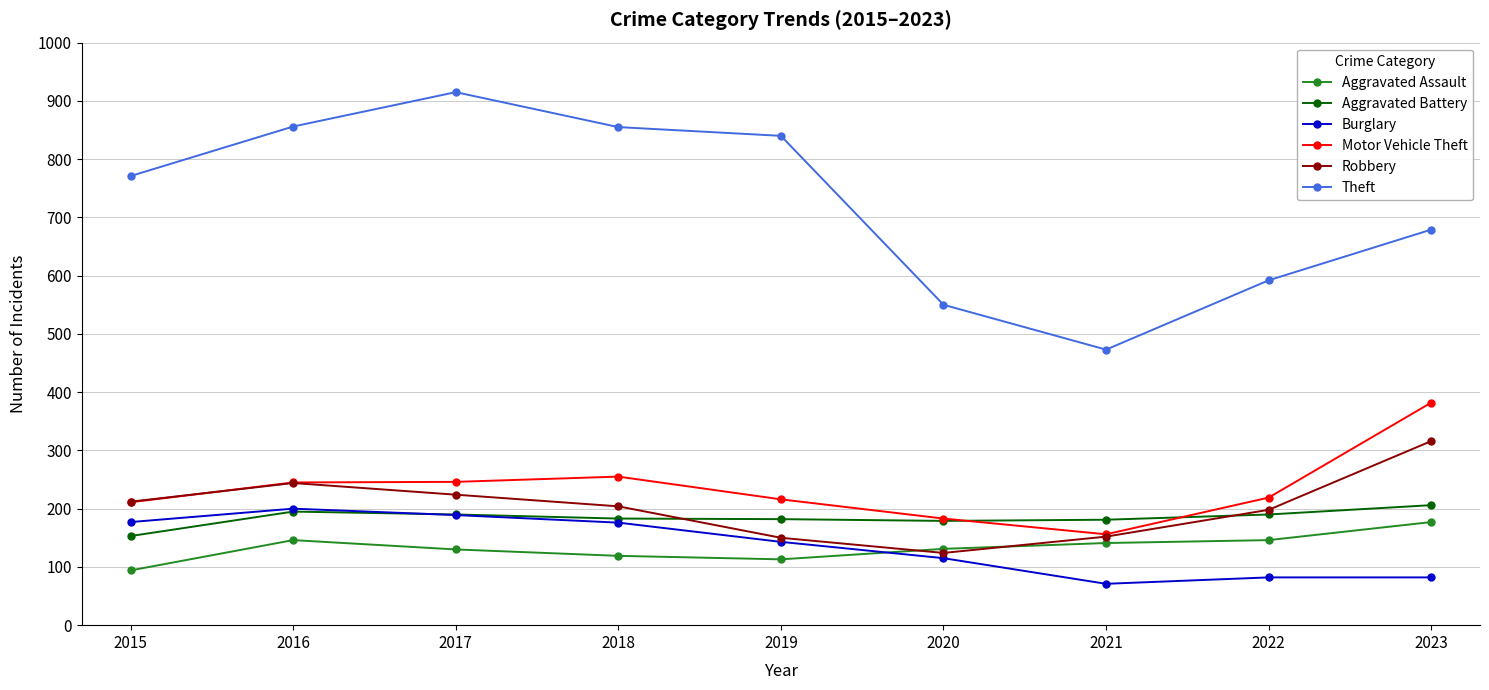

Where does the Motor Vehicle Theft series first go above 219?

2016